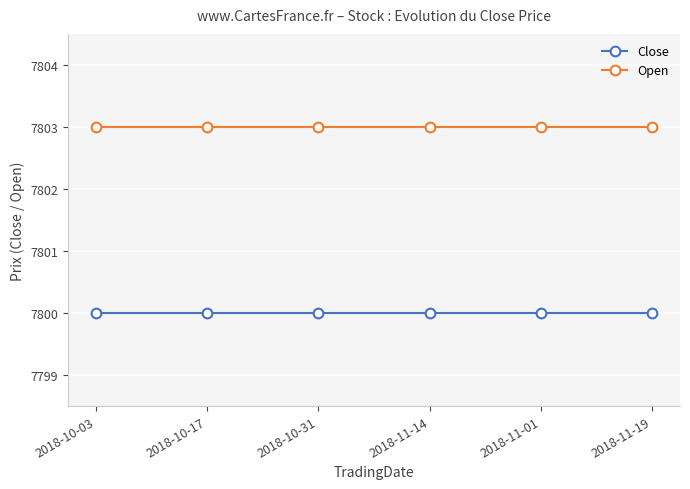

What is the difference between the highest and lowest values at 2018-11-19?

3